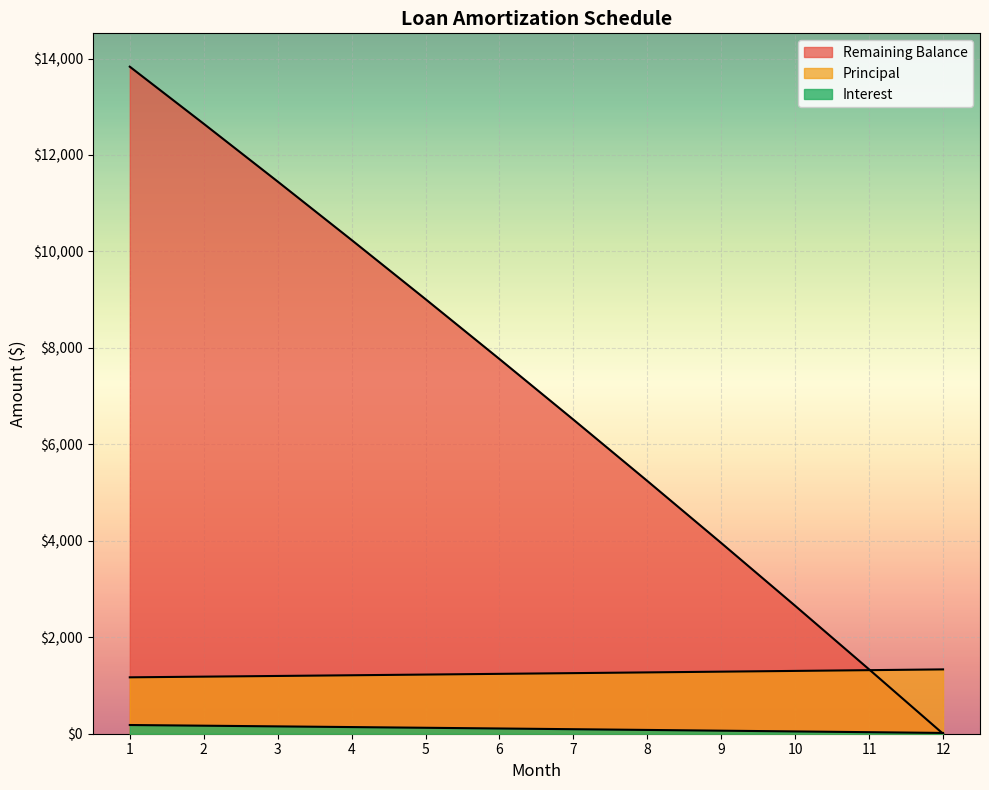

Does the chart display data point markers on the line(s)?

No